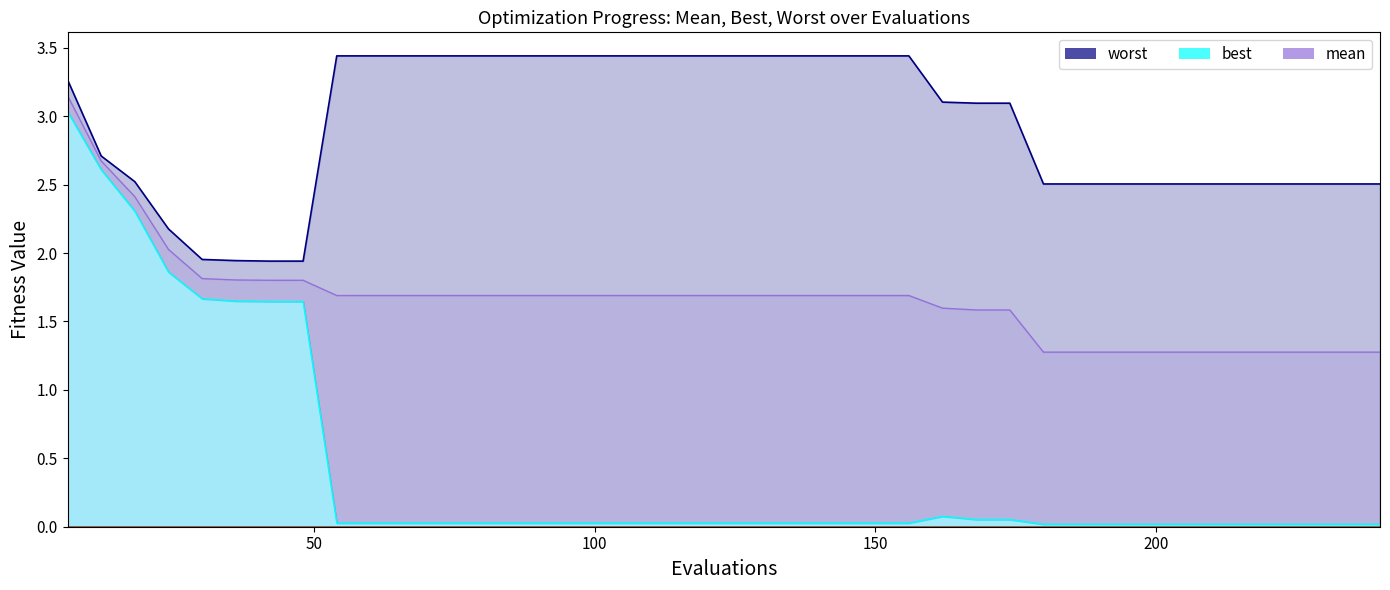

Reading right to left, what are all the values shown in this chart?

mean: 1.3	1.3	1.3	1.3	1.3	1.3	1.3	1.3	1.3	1.3	1.3	1.6	1.6	1.6	1.7	1.7	1.7	1.7	1.7	1.7	1.7	1.7	1.7	1.7	1.7	1.7	1.7	1.7	1.7	1.7	1.7	1.7	1.8	1.8	1.8	1.8	2.0	2.4	2.7	3.2
best: 0.0	0.0	0.0	0.0	0.0	0.0	0.0	0.0	0.0	0.0	0.0	0.1	0.1	0.1	0.0	0.0	0.0	0.0	0.0	0.0	0.0	0.0	0.0	0.0	0.0	0.0	0.0	0.0	0.0	0.0	0.0	0.0	1.6	1.6	1.6	1.7	1.9	2.3	2.6	3.0
worst: 2.5	2.5	2.5	2.5	2.5	2.5	2.5	2.5	2.5	2.5	2.5	3.1	3.1	3.1	3.4	3.4	3.4	3.4	3.4	3.4	3.4	3.4	3.4	3.4	3.4	3.4	3.4	3.4	3.4	3.4	3.4	3.4	1.9	1.9	1.9	2.0	2.2	2.5	2.7	3.3